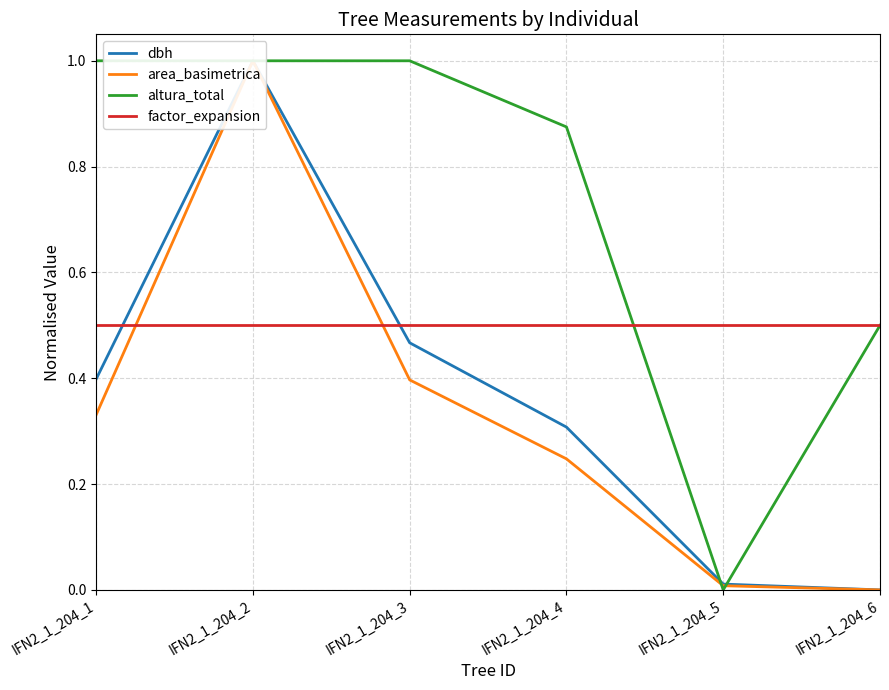

Reading right to left, extract all data points from this chart.

dbh: IFN2_1_204_6=0.0	IFN2_1_204_5=0.0	IFN2_1_204_4=0.3	IFN2_1_204_3=0.5	IFN2_1_204_2=1.0	IFN2_1_204_1=0.4
area_basimetrica: IFN2_1_204_6=0.0	IFN2_1_204_5=0.0	IFN2_1_204_4=0.2	IFN2_1_204_3=0.4	IFN2_1_204_2=1.0	IFN2_1_204_1=0.3
altura_total: IFN2_1_204_6=0.5	IFN2_1_204_5=0.0	IFN2_1_204_4=0.9	IFN2_1_204_3=1.0	IFN2_1_204_2=1.0	IFN2_1_204_1=1.0
factor_expansion: IFN2_1_204_6=0.5	IFN2_1_204_5=0.5	IFN2_1_204_4=0.5	IFN2_1_204_3=0.5	IFN2_1_204_2=0.5	IFN2_1_204_1=0.5